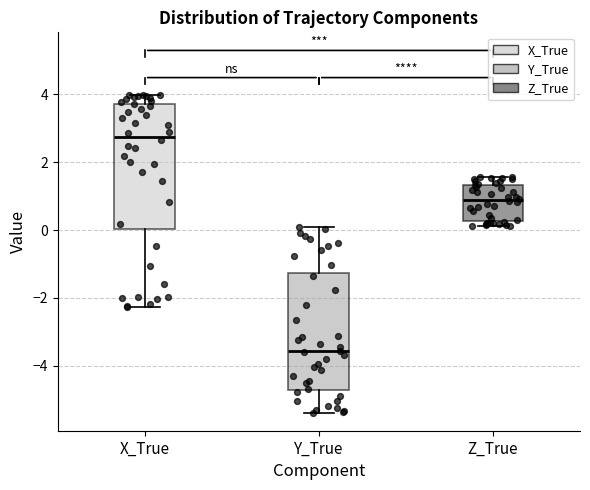

Reading left to right, transcribe this box plot: for each box, give where its median line is, the range the box spans, and where its two whiskers end, as read against the y-axis. The values are not printed on the chart, so give them approximately, as read against the axis.

X_True: median 2.8, box 0.0 to 3.8, whiskers -2.2 to 4.0
Y_True: median -3.6, box -4.8 to -1.2, whiskers -5.4 to 0.0
Z_True: median 0.8, box 0.2 to 1.4, whiskers 0.2 (just below the box's lower edge) to 1.6